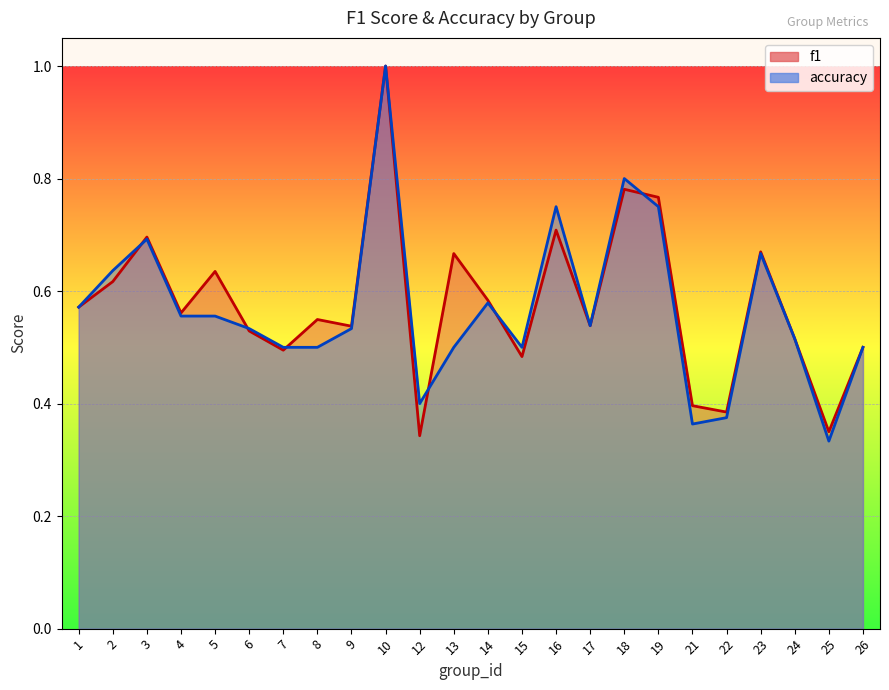

Which series has the widest spread of values?

accuracy